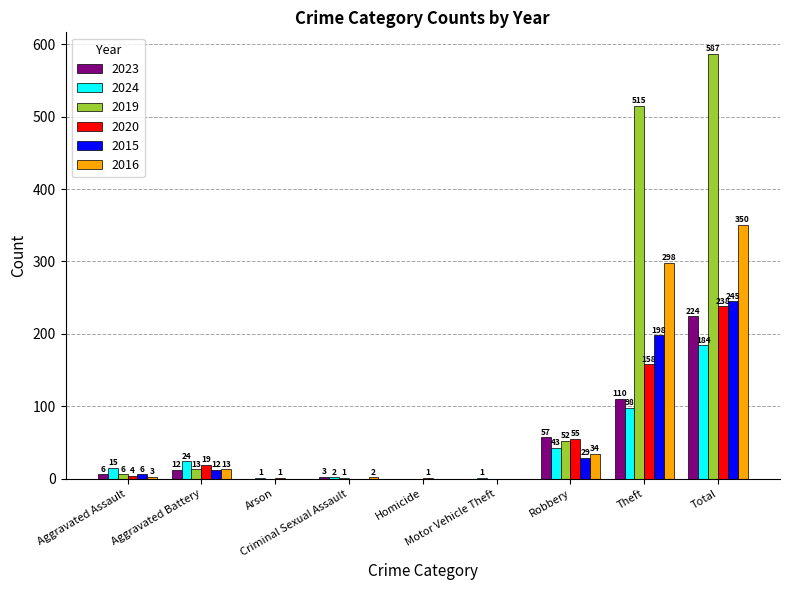

What is the highest value of the 2024 series?

184